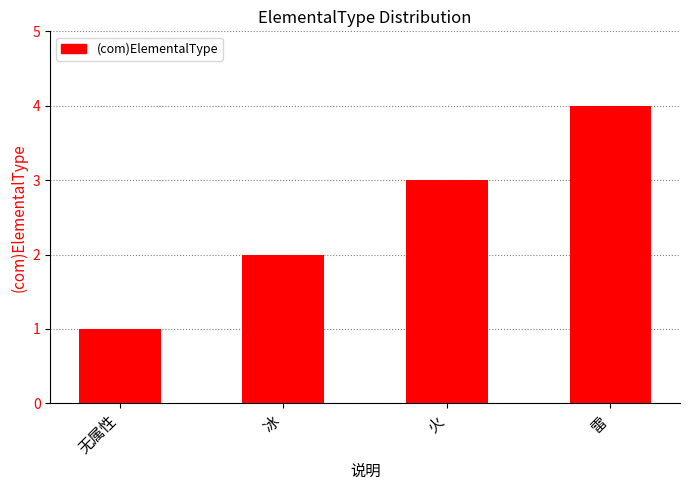

What is the label of the 1st bar from the left?

无属性